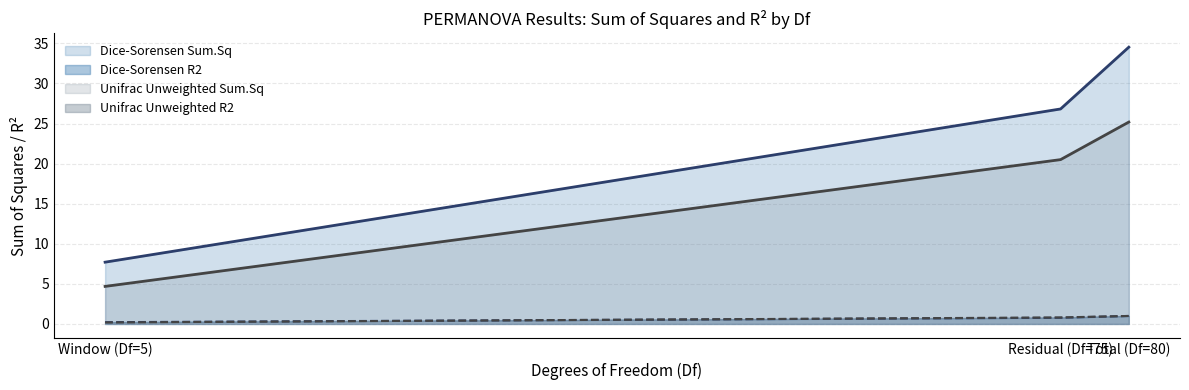

The value of Dice-Sorensen R2 at Window (Df=5) is 0.3. True or false?

False